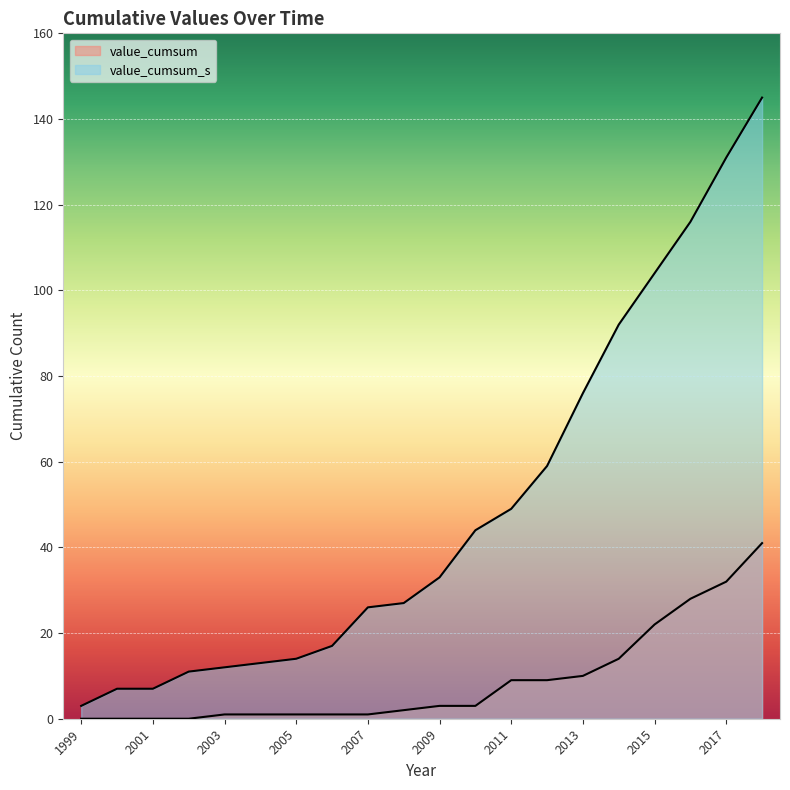

True or false: value_cumsum and value_cumsum_s intersect in this chart.

False